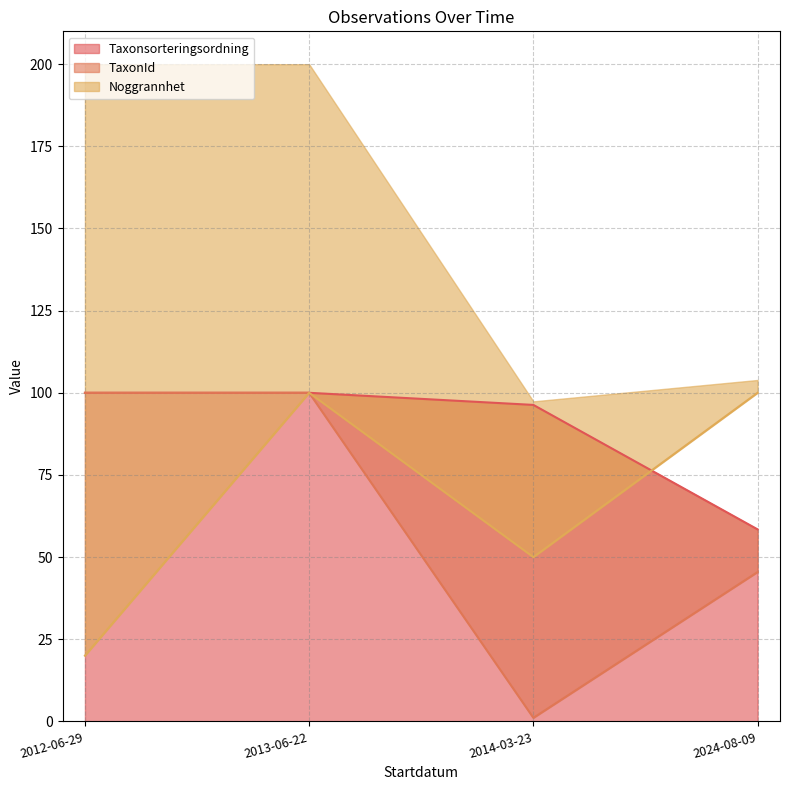

Which label corresponds to the smallest value in the chart?

2014-03-23